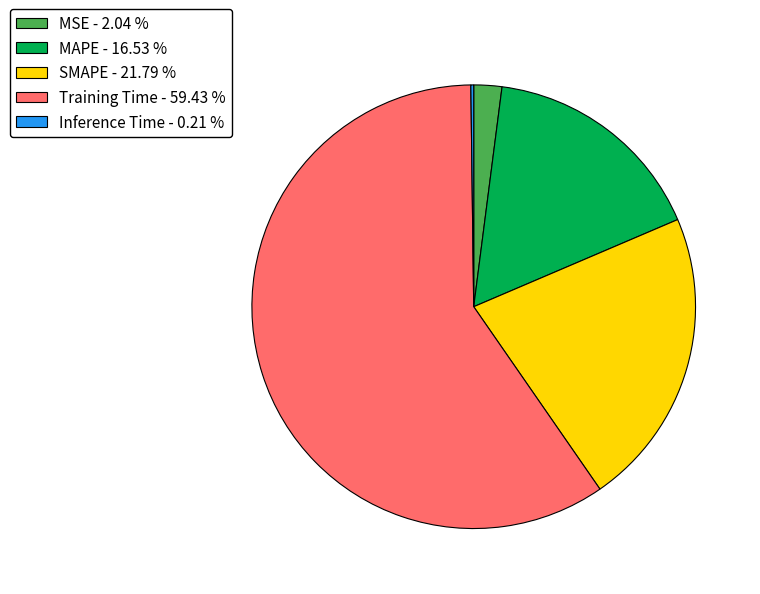

Do SMAPE - 21.79 % and MSE - 2.04 % together represent more than half of the pie?

No